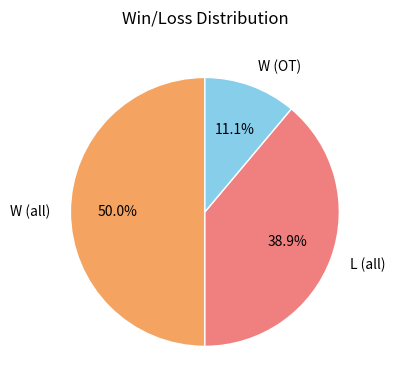

What portion of the pie excludes W (all)?

50.0%